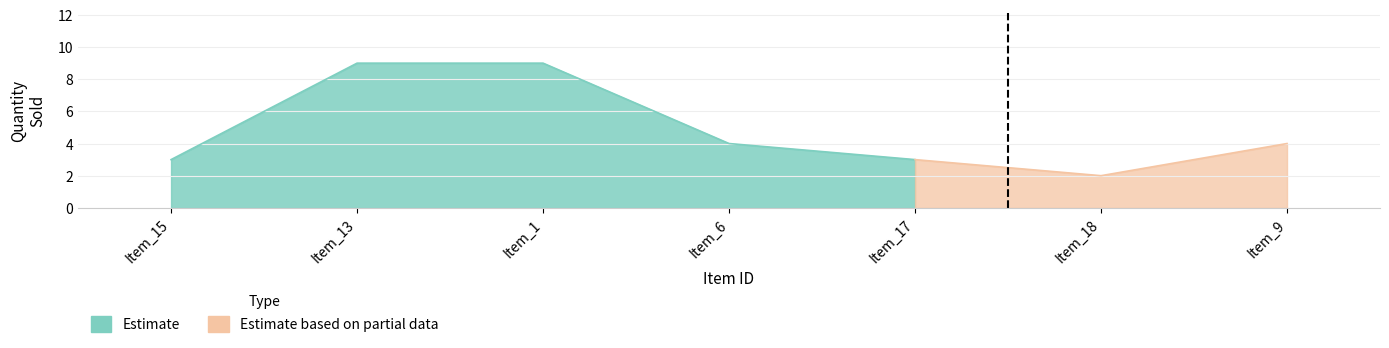

Which label corresponds to the largest value in the chart?

Item_13